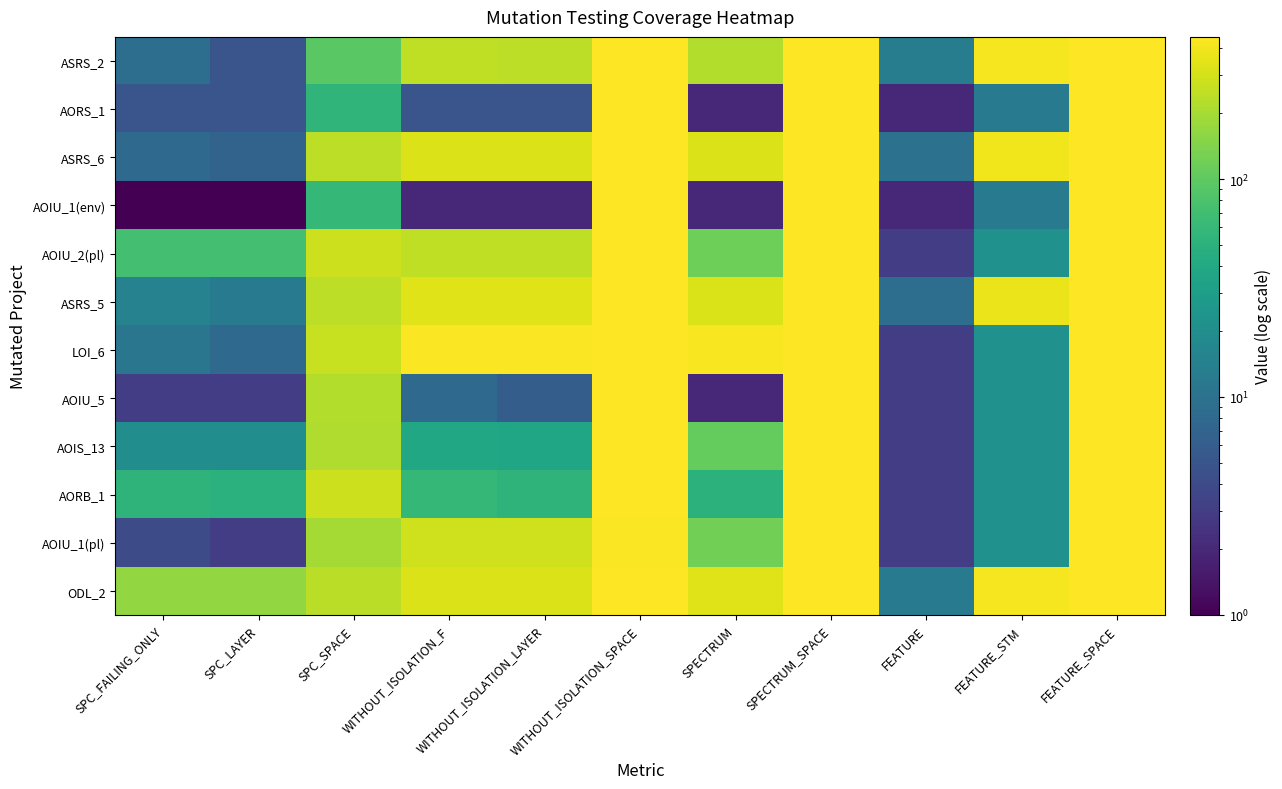

At how many categories does at least one series exceed 142?

10